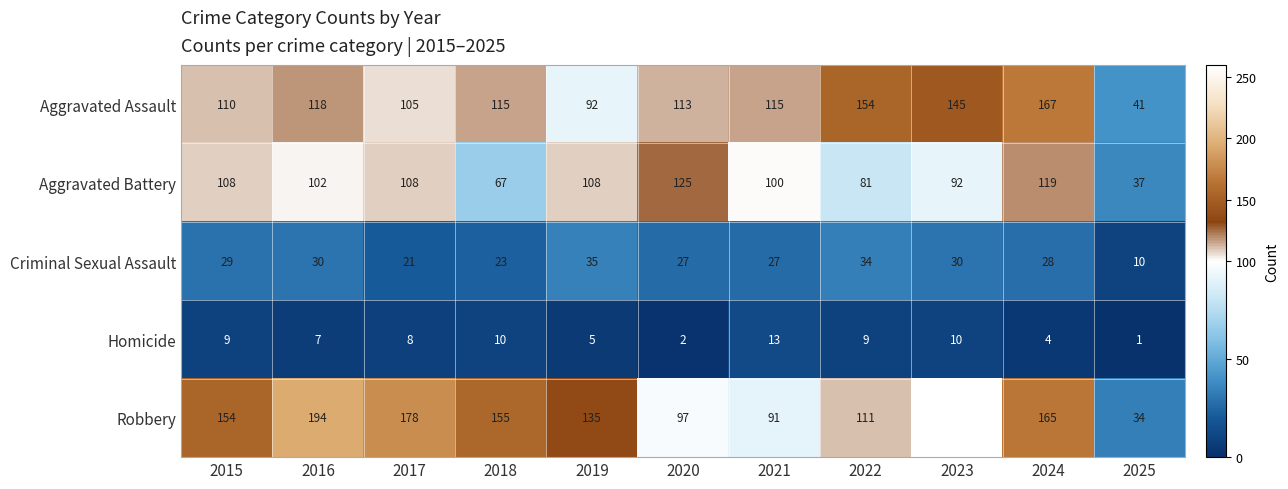

What is the total value across all series at 2024?

483